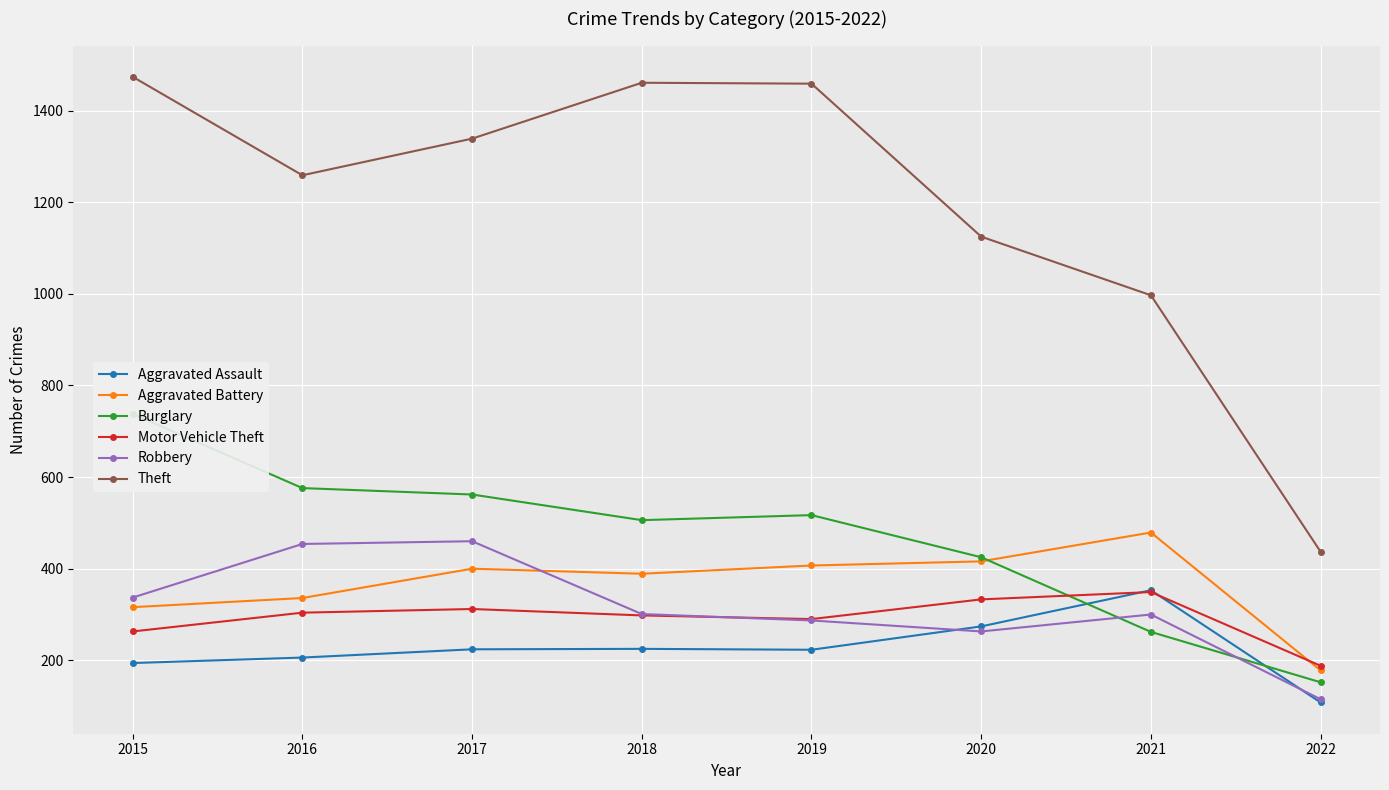

What is the difference between the maximum and minimum values in the Theft series?

1037